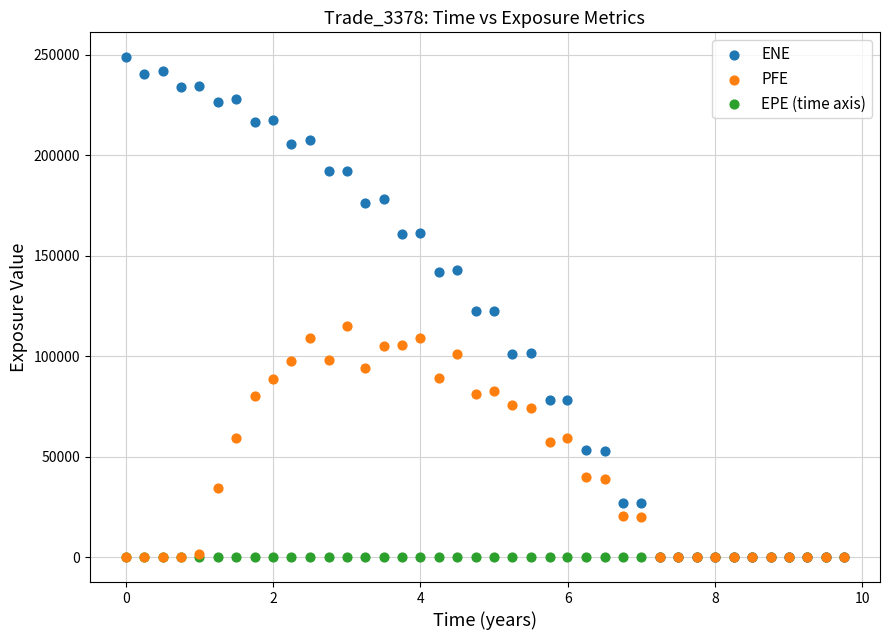

What are all the series names shown in the legend?

ENE, PFE, EPE (time axis)